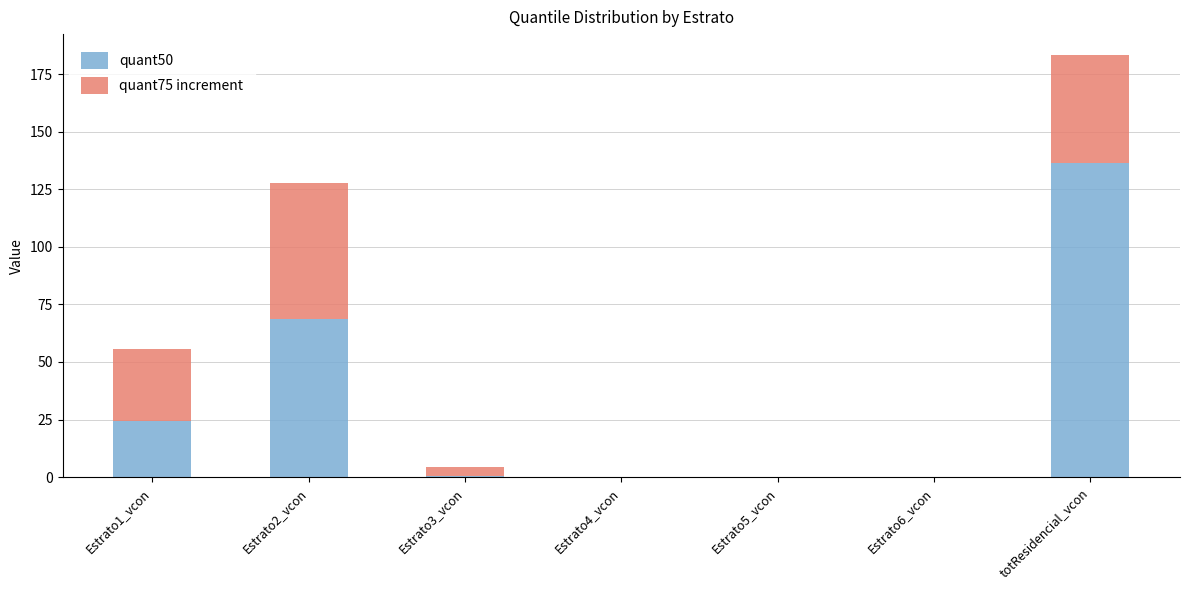

True or false: quant50 has a value of -56.7 at Estrato5_vcon.

False